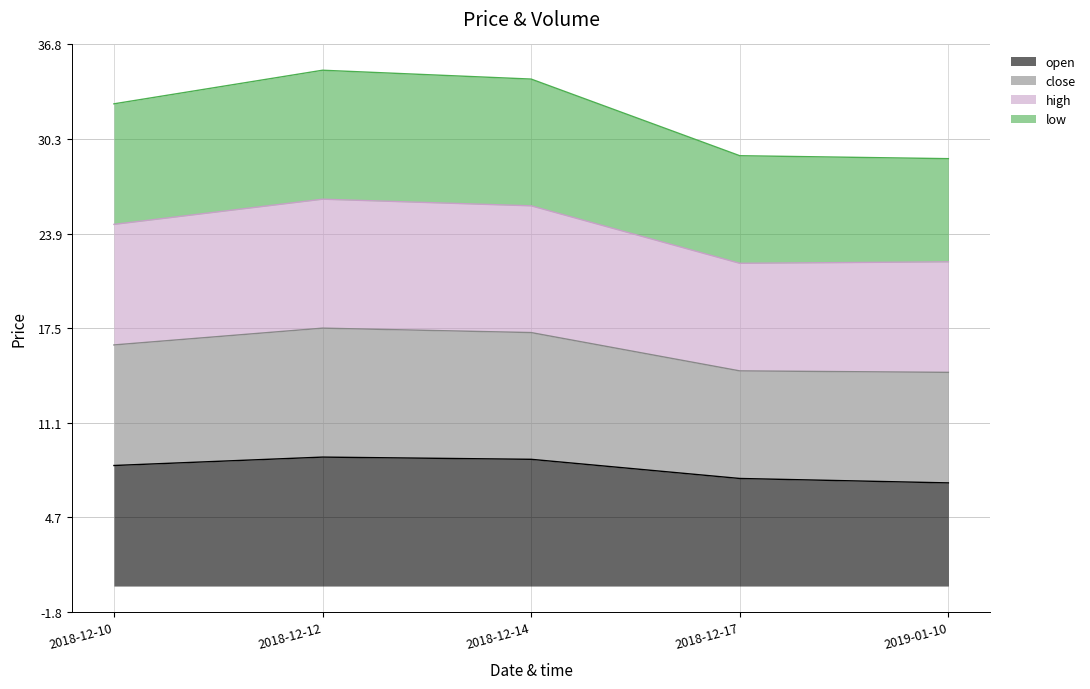

In close, how many points are higher than both neighbors (excluding endpoints)?

1